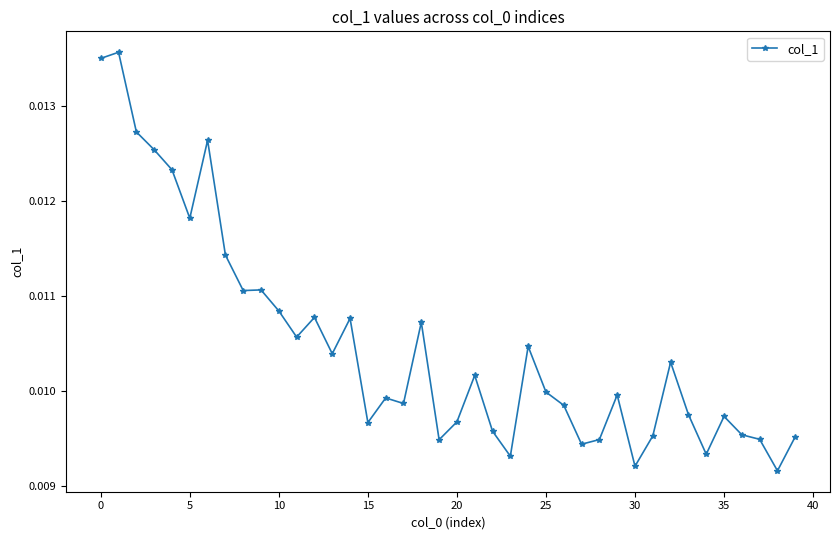

Count the values in the range 0 to 1.

40